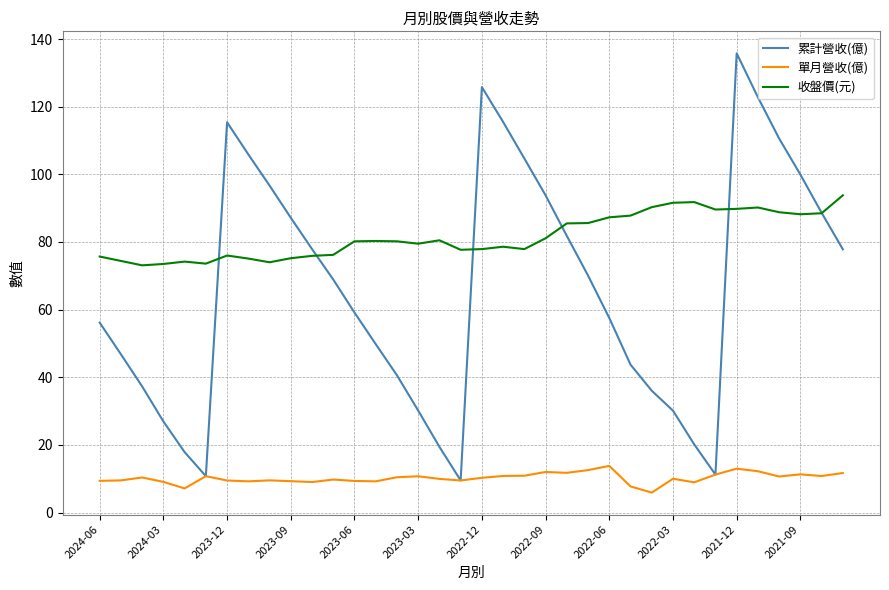

In 累計營收(億), how many points are higher than both neighbors (excluding endpoints)?

3